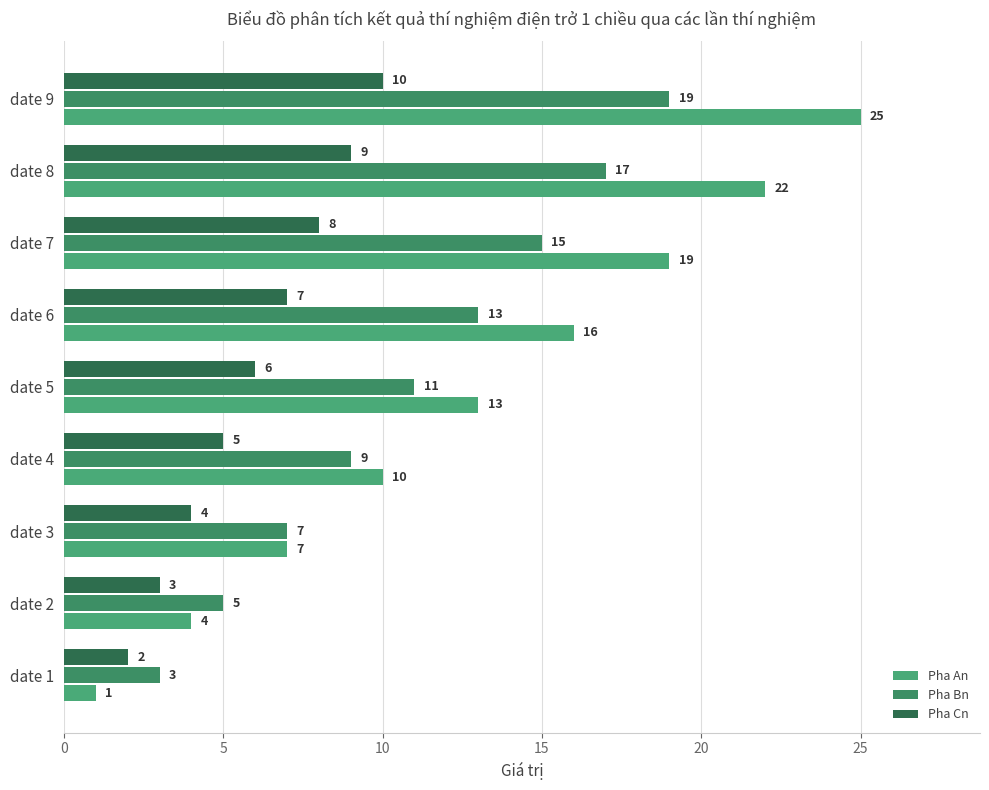

How many values in the Pha Bn series are below 11?

4